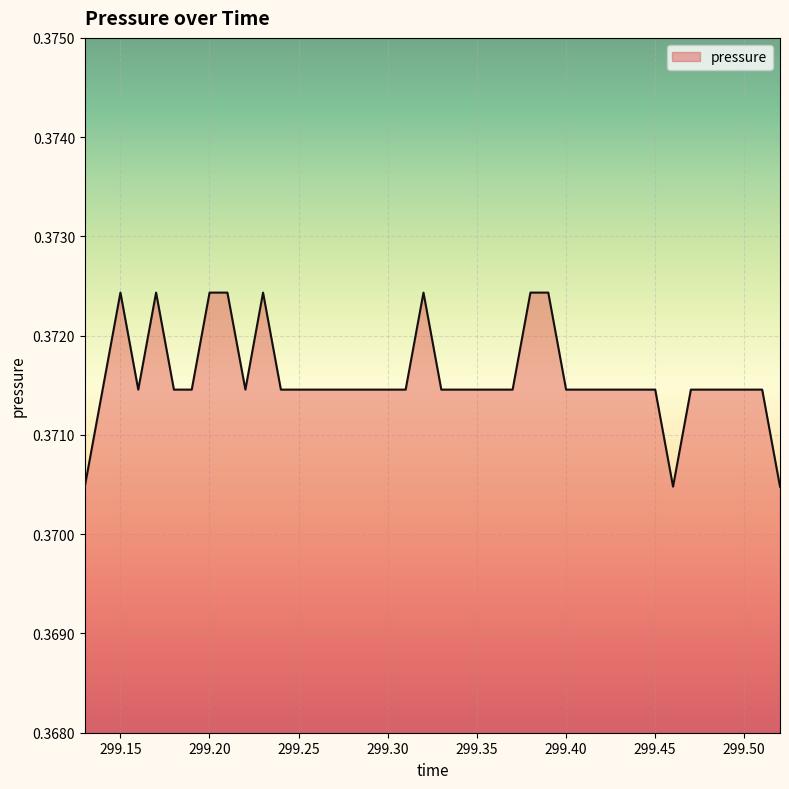

What is the smallest value displayed?

0.4